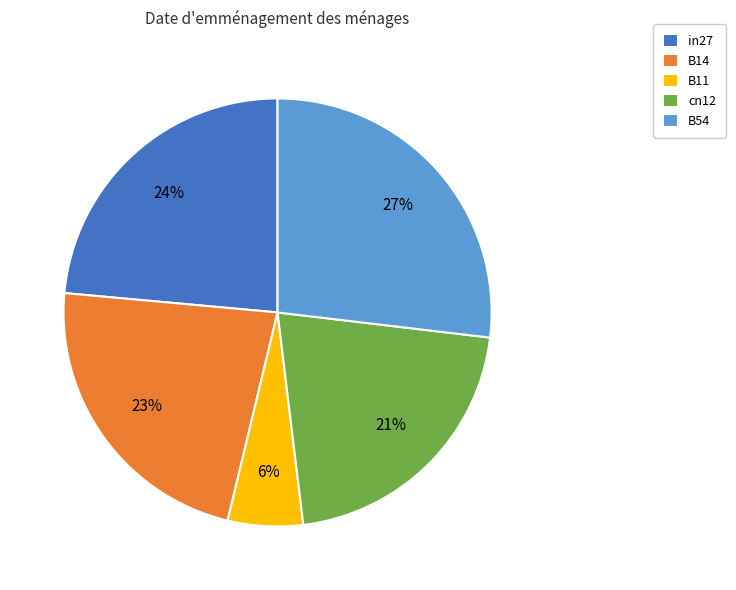

How many segments does this pie chart have?

5